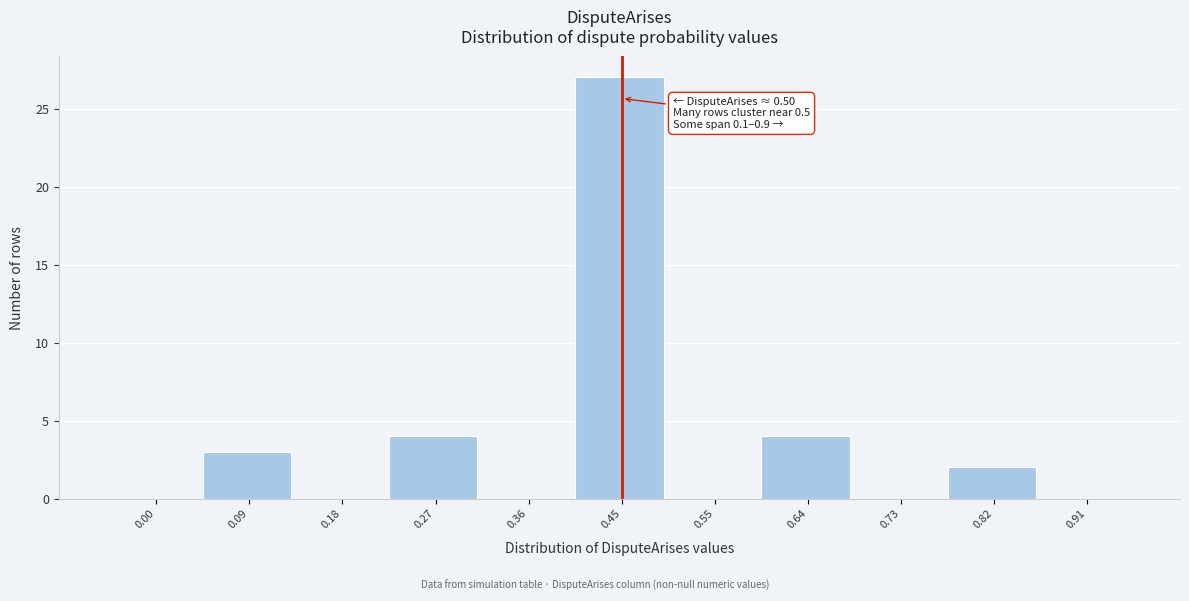

Reading right to left, list all the values displayed in this chart.

0.91=0	0.82=2	0.73=0	0.64=4	0.55=0	0.45=27	0.36=0	0.27=4	0.18=0	0.09=3	0.00=0